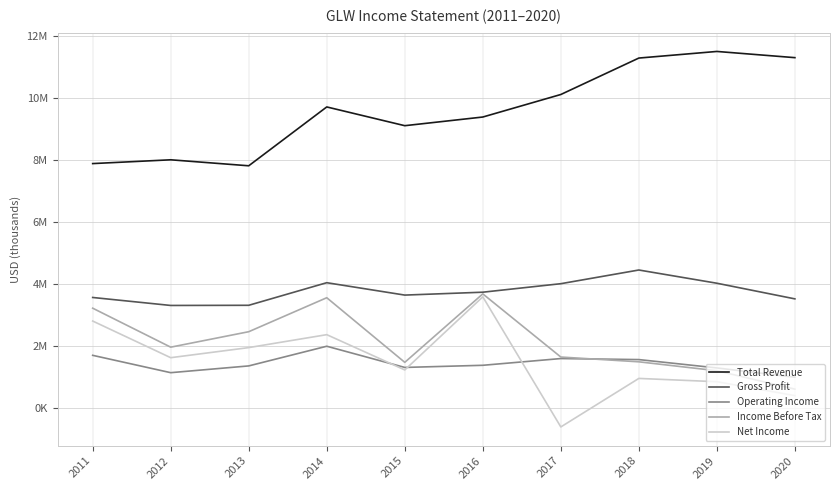

The Gross Profit series shows 5779752 at 2019. True or false?

False